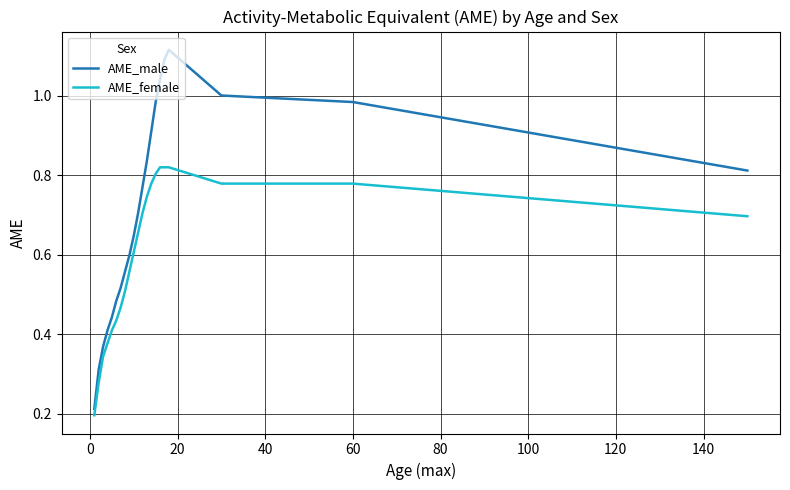

Rank the series by their average value, from lowest to highest.

AME_female, AME_male